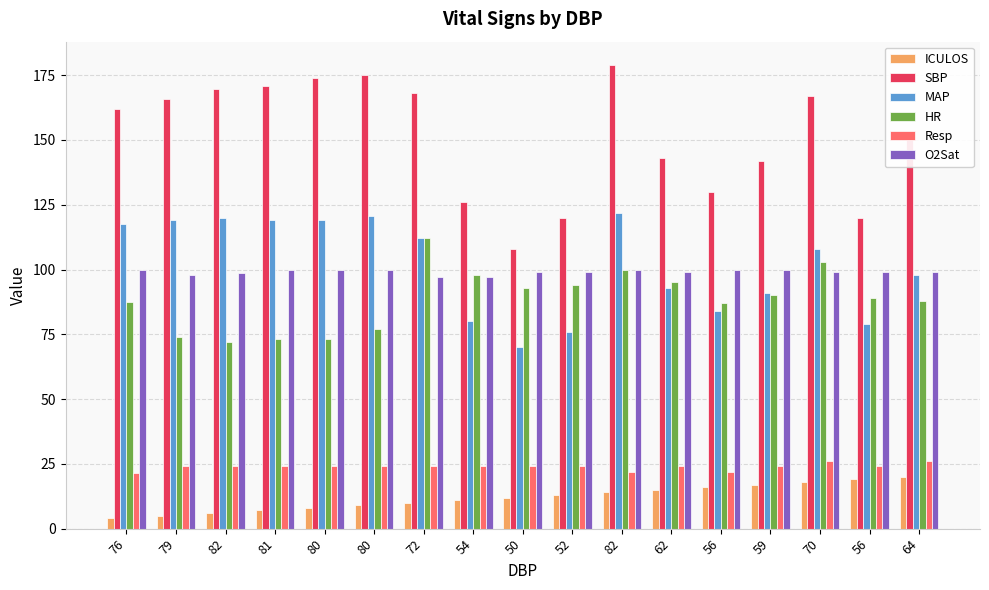

Is it true that MAP equals 18.7 at 62?

False